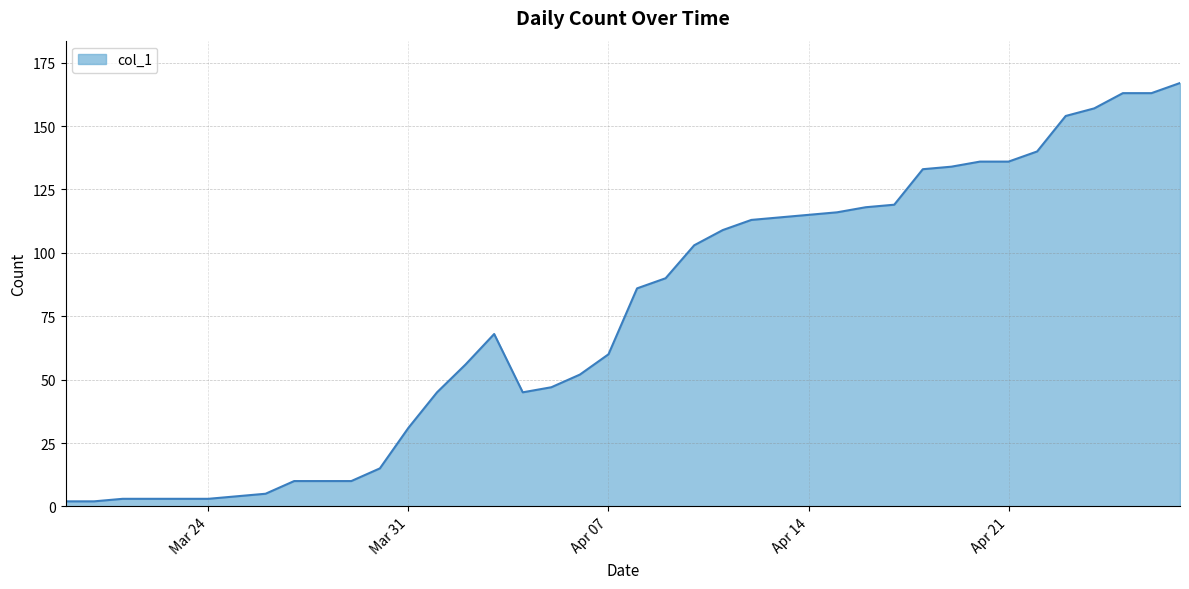

What is the difference between the maximum and minimum values?

165